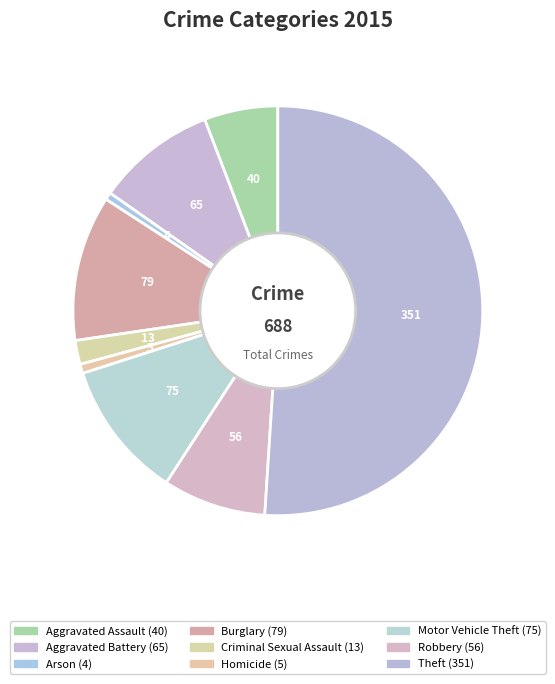

To the nearest percent, what portion does Robbery represent?

8%